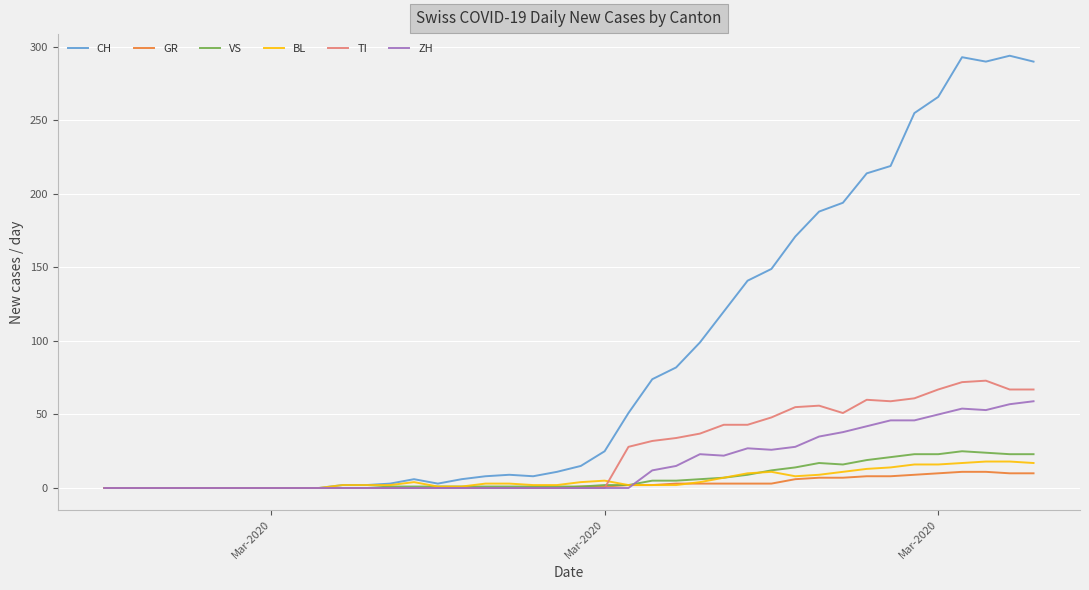

What is the maximum value shown in the chart?

294